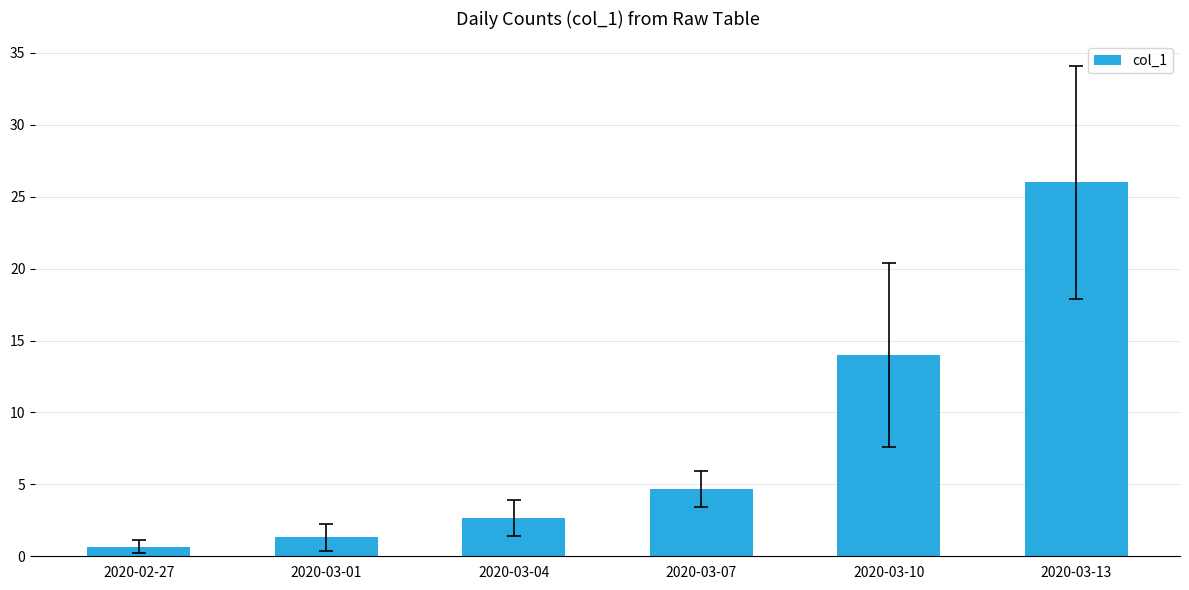

Is it true that the value at 2020-03-07 is 4.7?

True